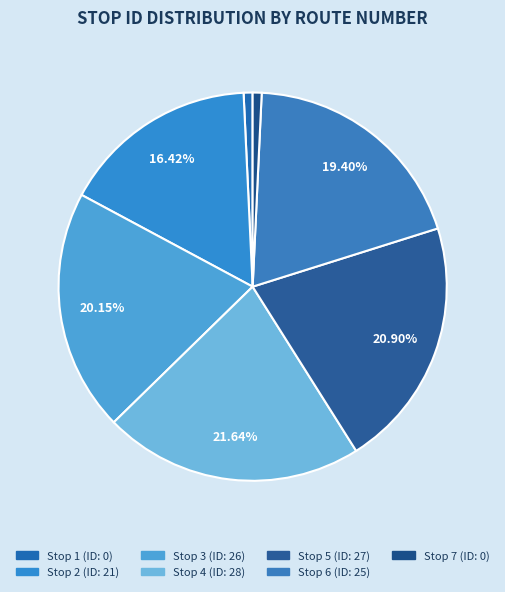

What is the largest slice in the pie chart?

Stop 4